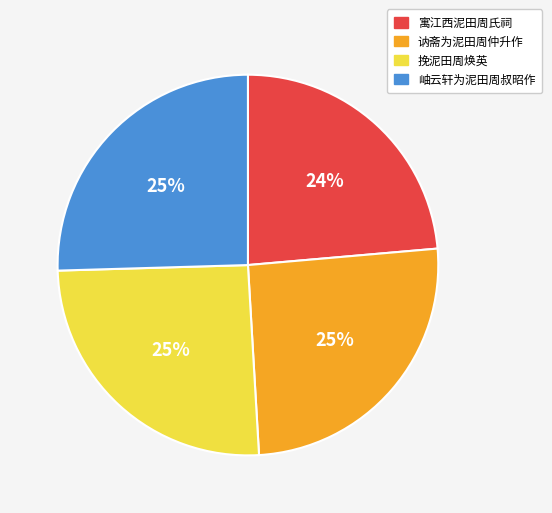

To the nearest percent, what is the average slice percentage?

25%